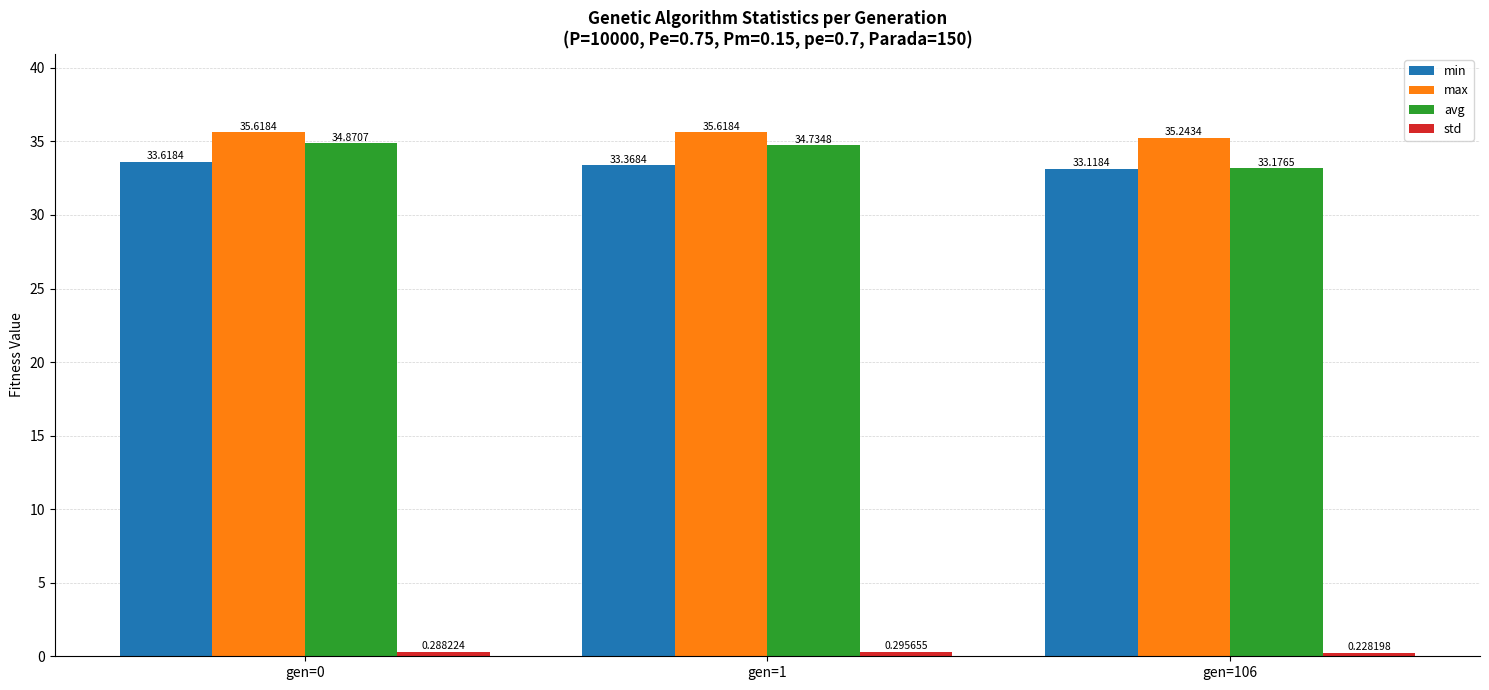

How many groups of bars are there?

3